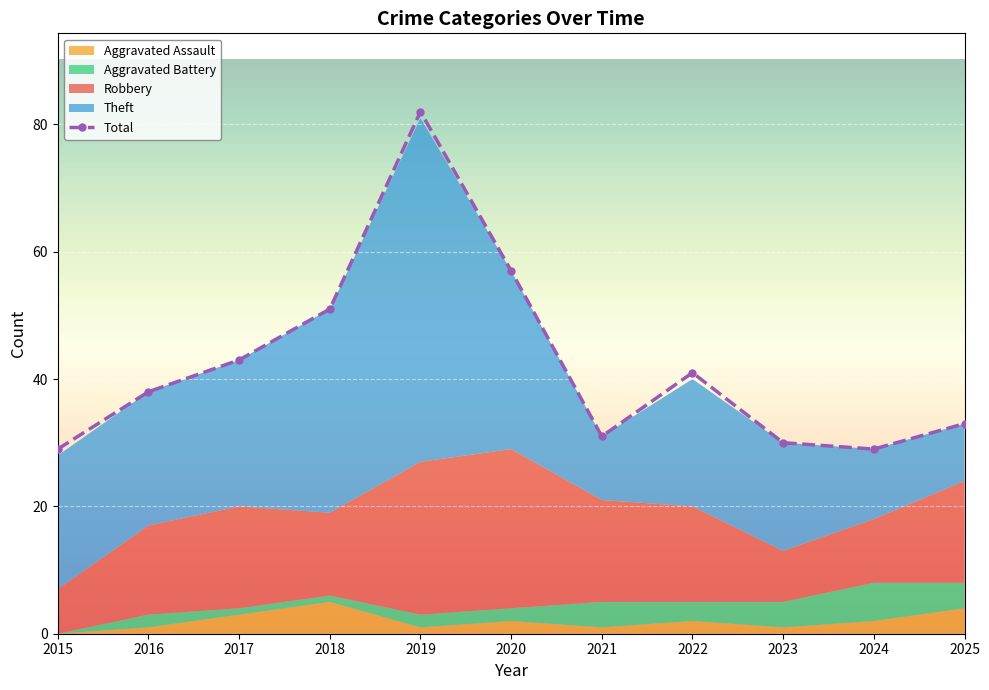

Which category has the highest value across all series?

2019